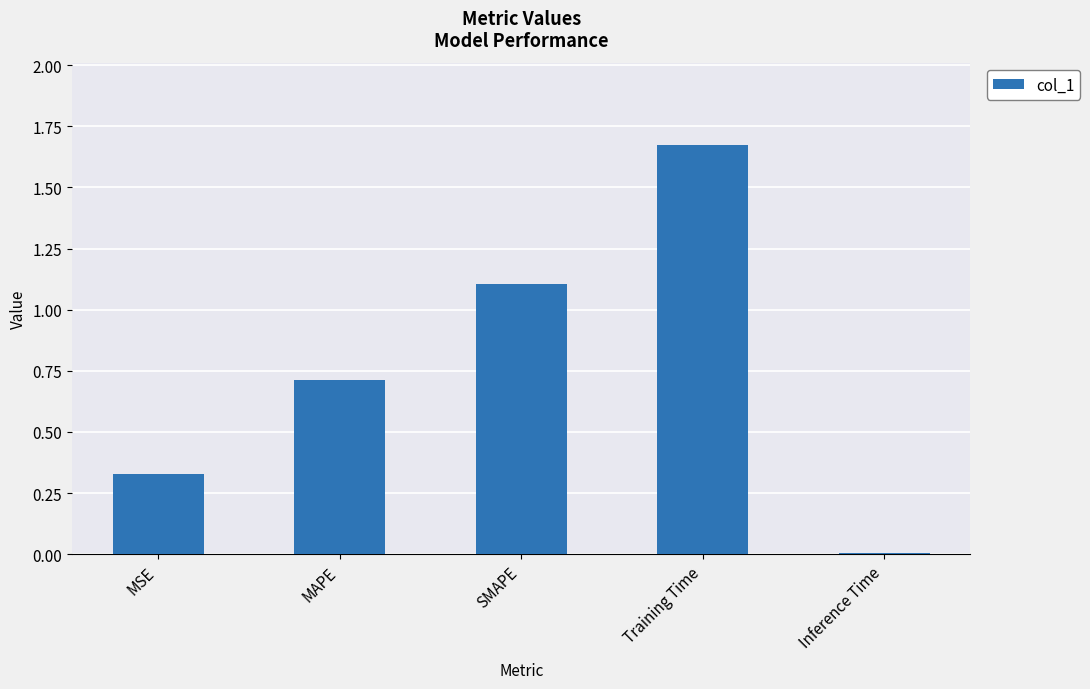

Rank the categories by value from lowest to highest.

Inference Time, MSE, MAPE, SMAPE, Training Time